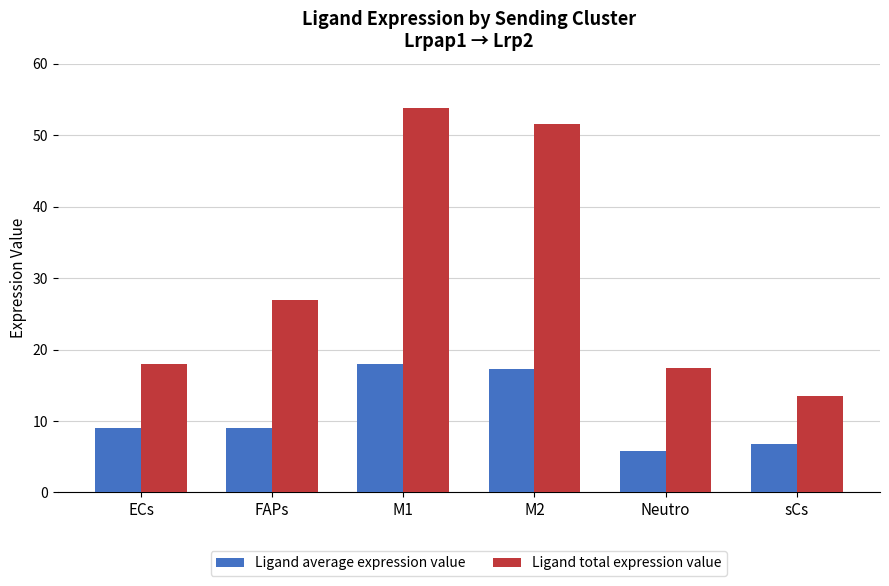

Reading left to right, list all the values displayed in this chart.

Ligand average expression value: 9.0	9.0	17.9	17.2	5.8	6.7
Ligand total expression value: 18.0	26.9	53.8	51.6	17.4	13.4